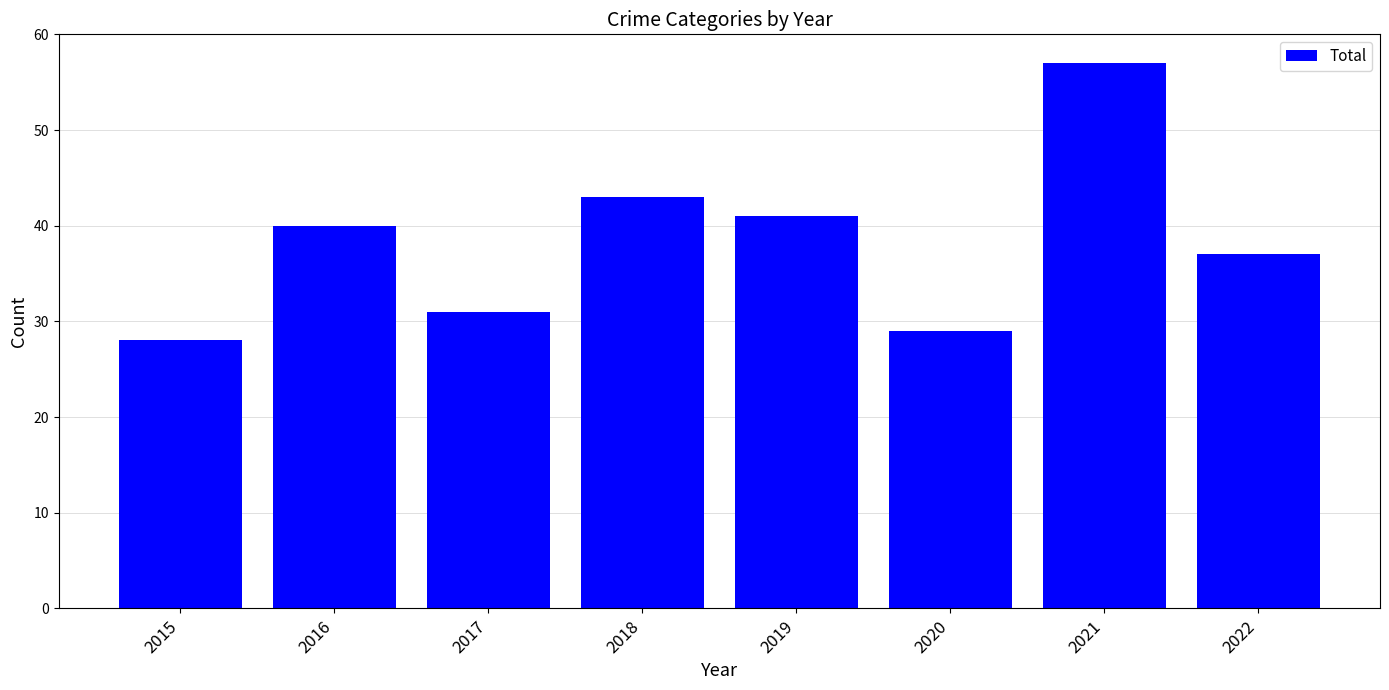

Read the value at 2016, to the nearest 5.

40